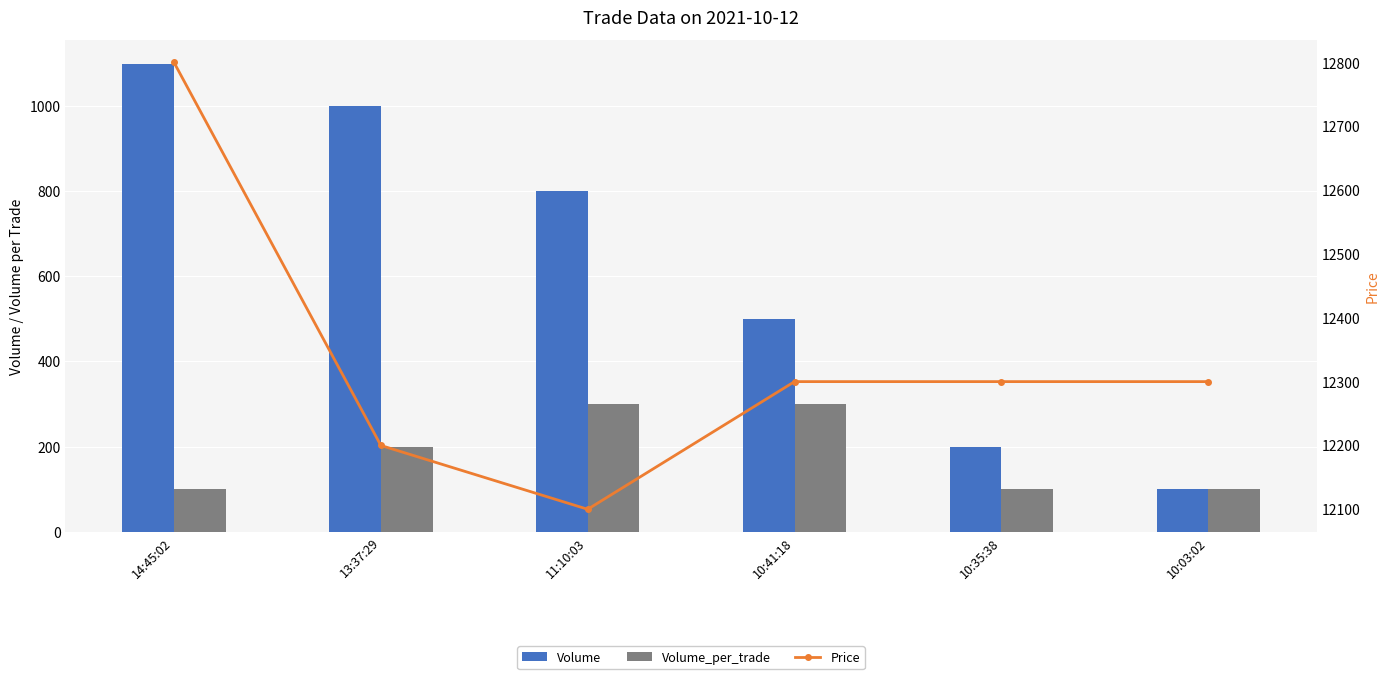

At which category is the sum across all series the highest?

14:45:02